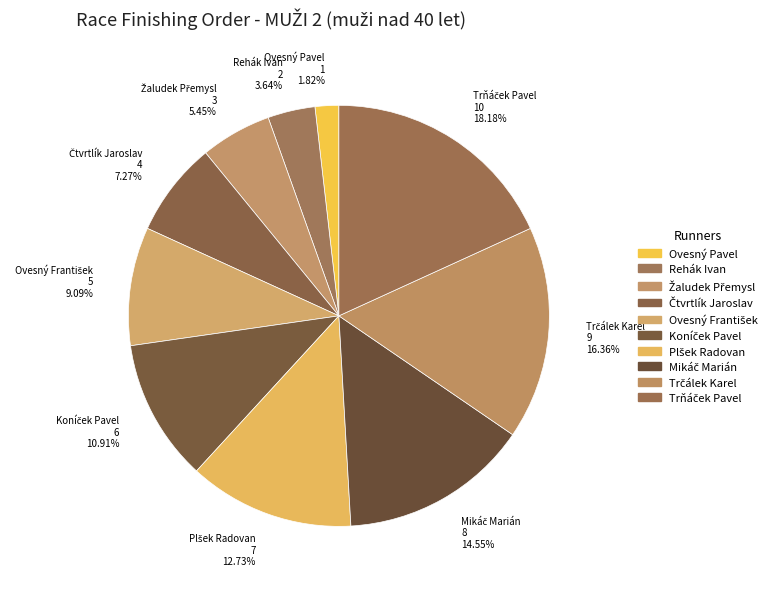

Does any single category account for the majority?

No